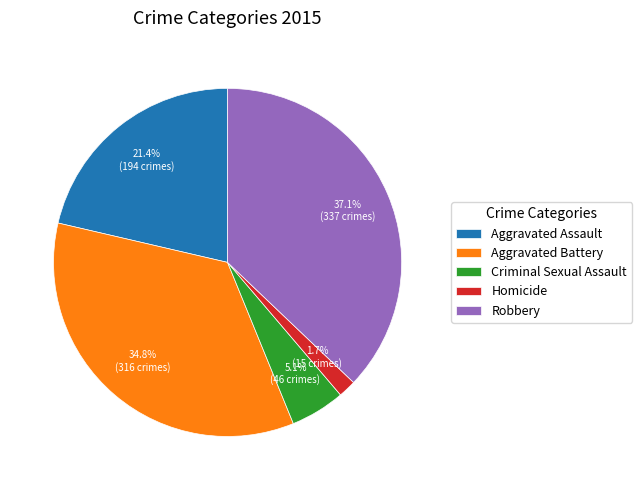

To the nearest percent, what is the average slice percentage?

20%